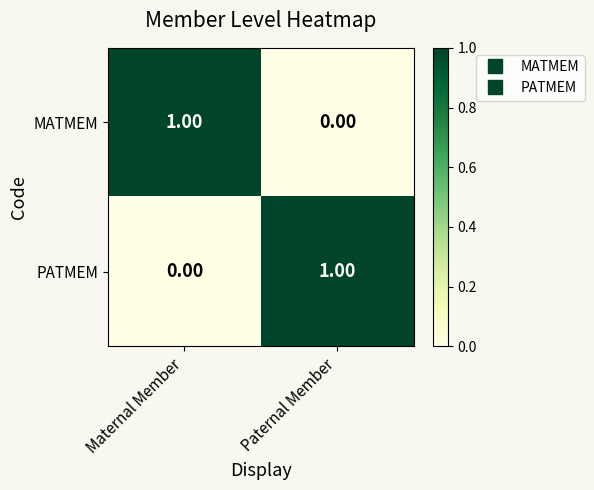

Rank the categories by MATMEM value from lowest to highest.

Paternal Member, Maternal Member